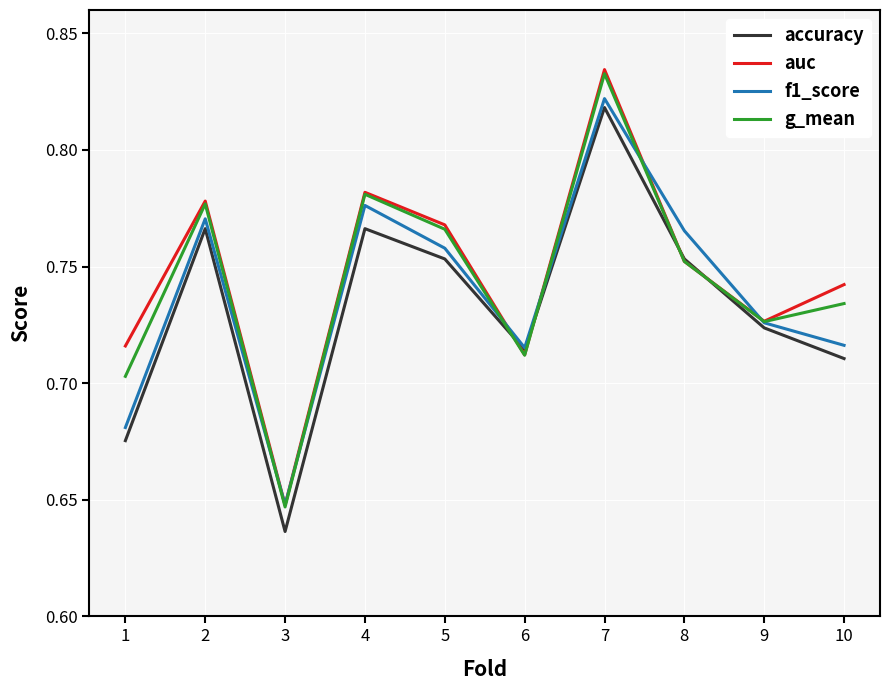

What is the sum of the f1_score values at 2 and 1?

1.5